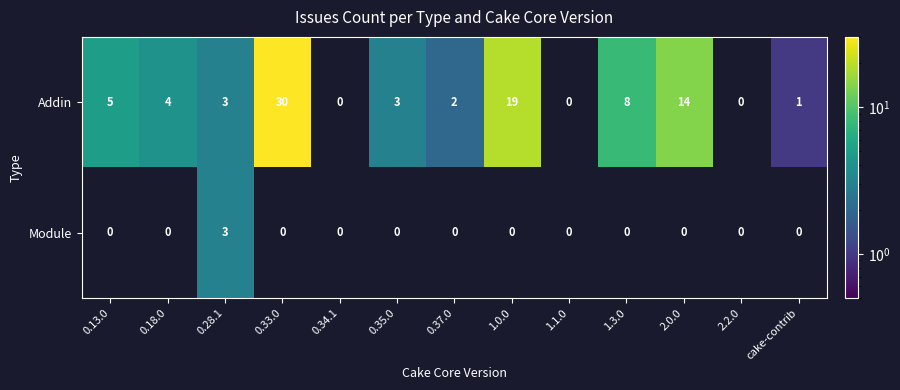

At which category is the sum across all series the highest?

0.33.0